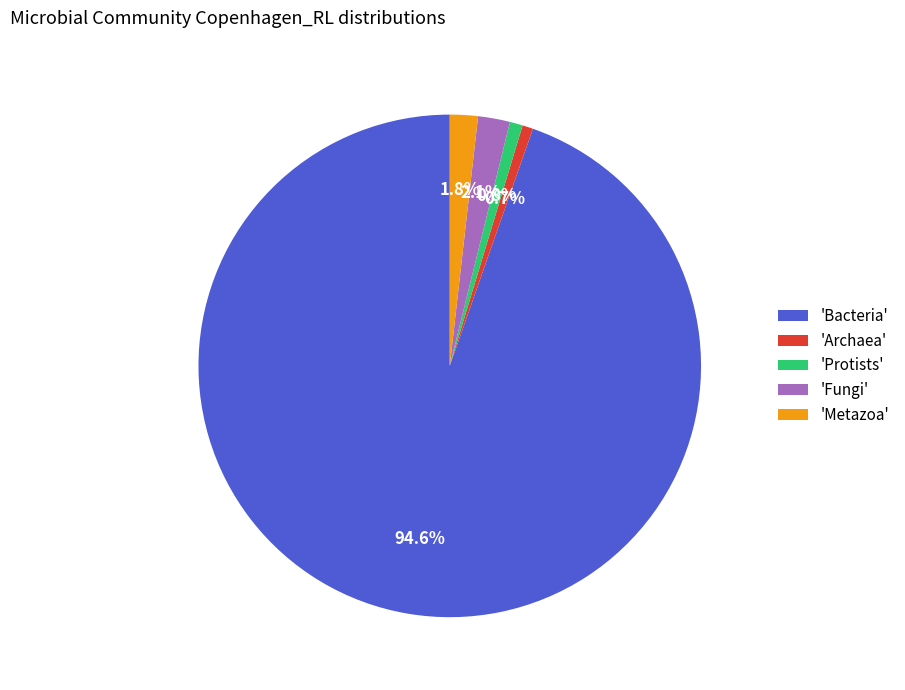

Is there a majority slice in this chart?

Yes